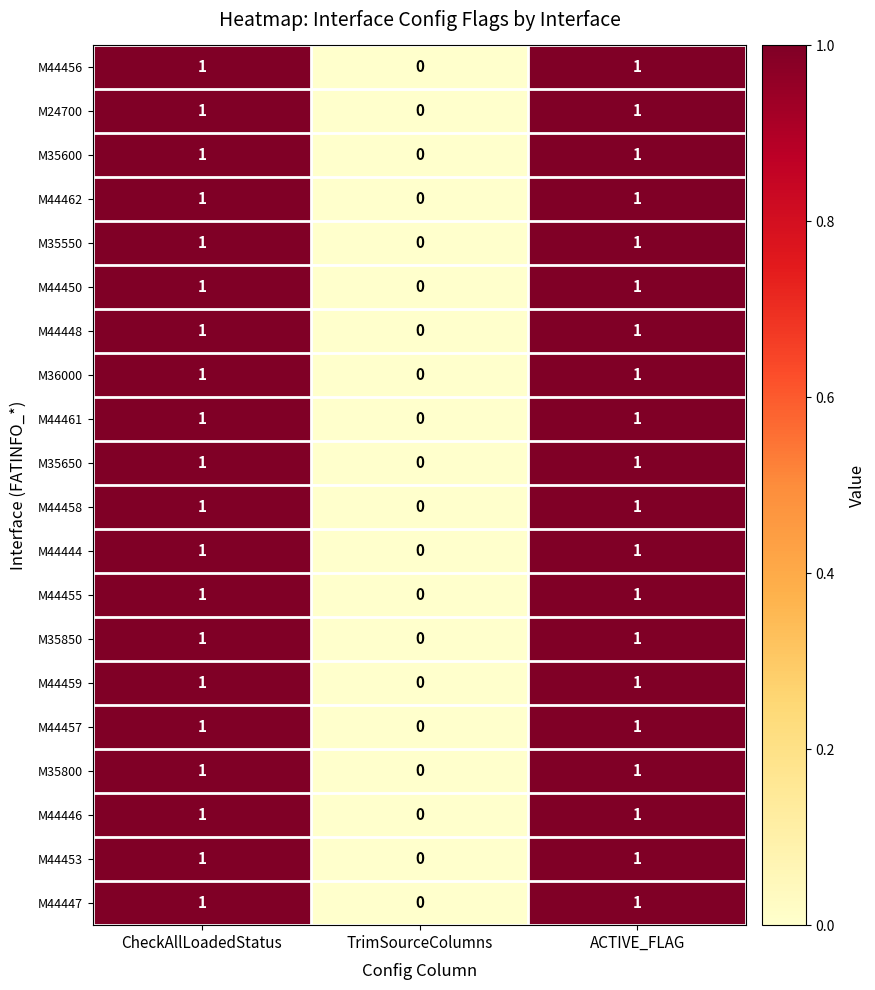

The M44450 series shows 1 at CheckAllLoadedStatus. True or false?

True